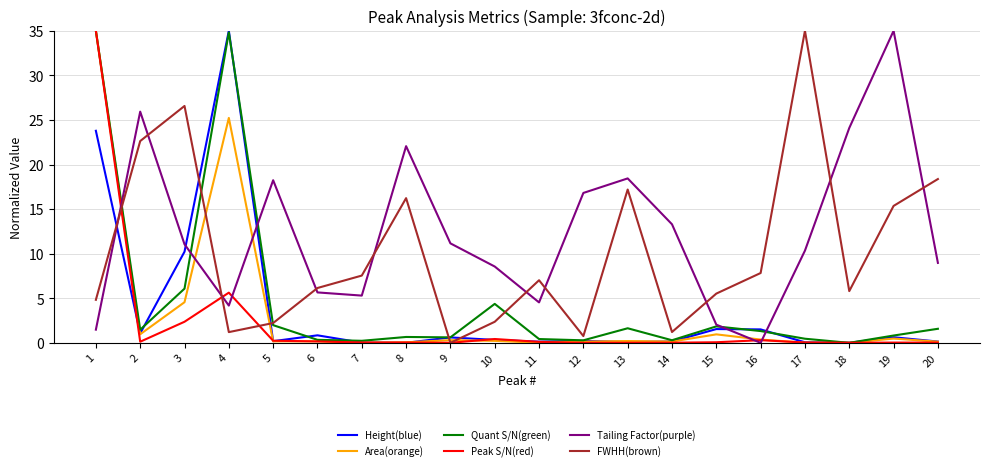

What is the greatest value displayed?

35.0